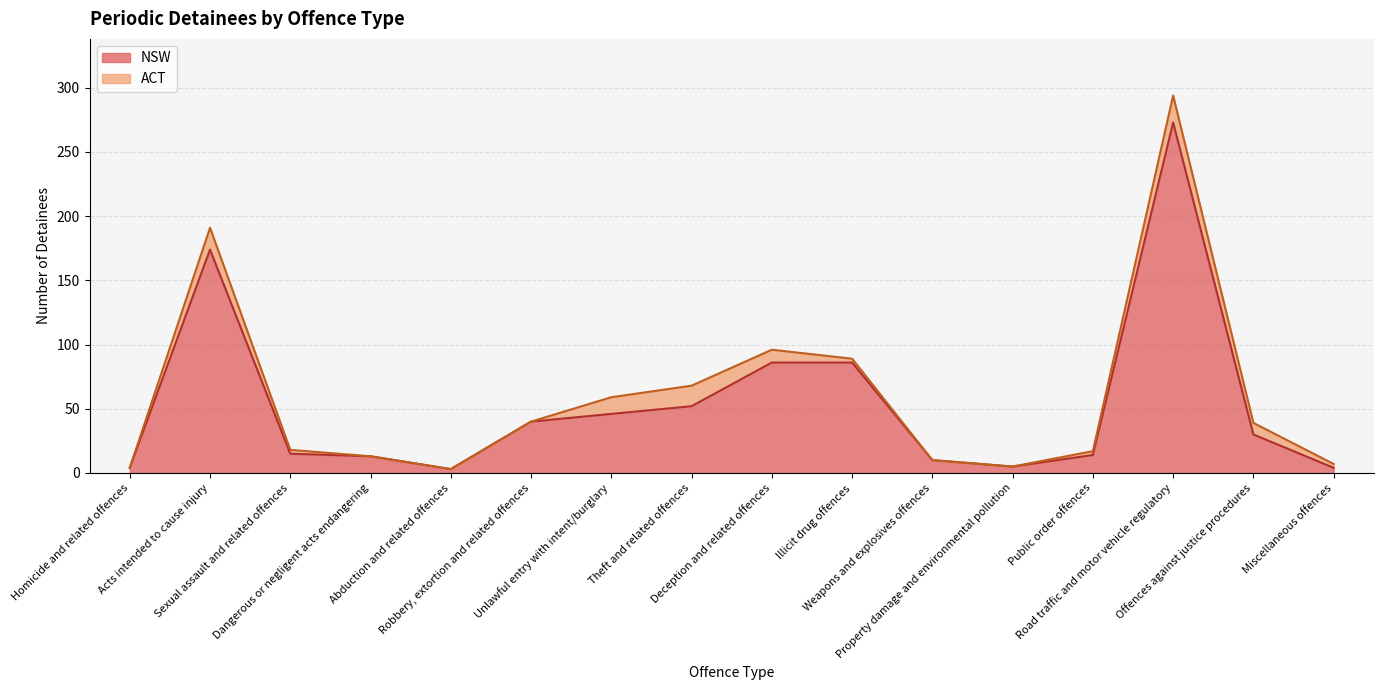

Reading left to right, transcribe all the data shown in this chart.

4	174	15	13	3	40	46	52	86	86	10	5	14	273	30	4